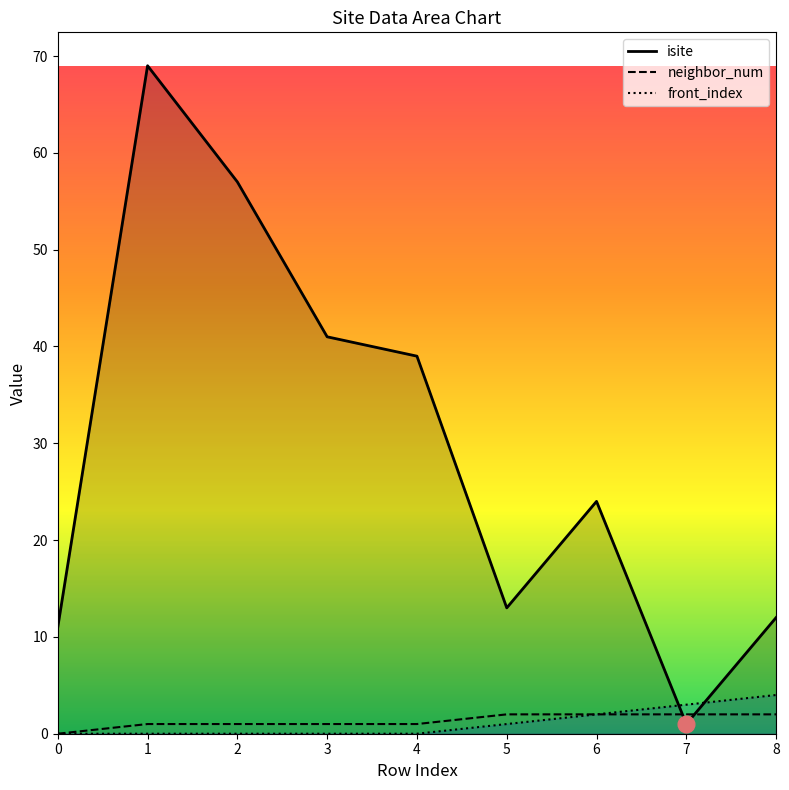

What is the average value of the neighbor_num series?

1